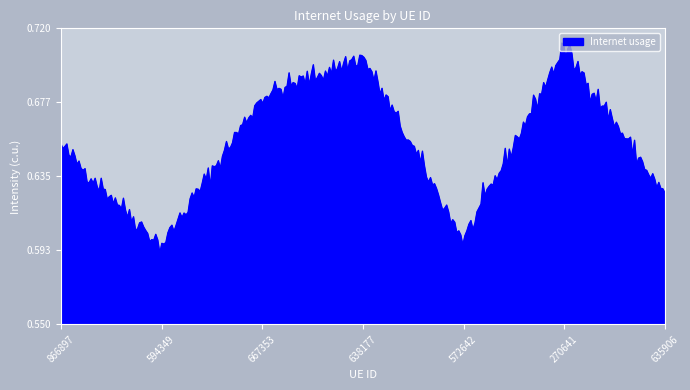

Reading right to left, what are all the values shown in this chart?

635906=0.6	270641=0.7	572642=0.6	638177=0.7	667353=0.7	594349=0.6	866897=0.7